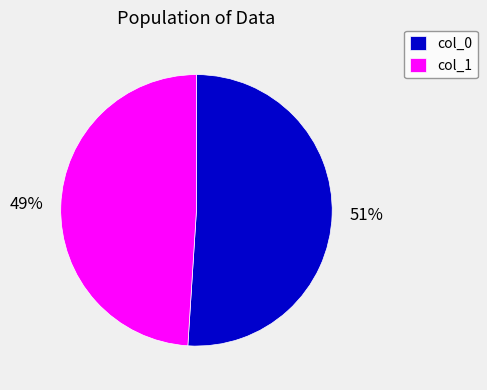

Rank the categories by value from lowest to highest.

col_1, col_0